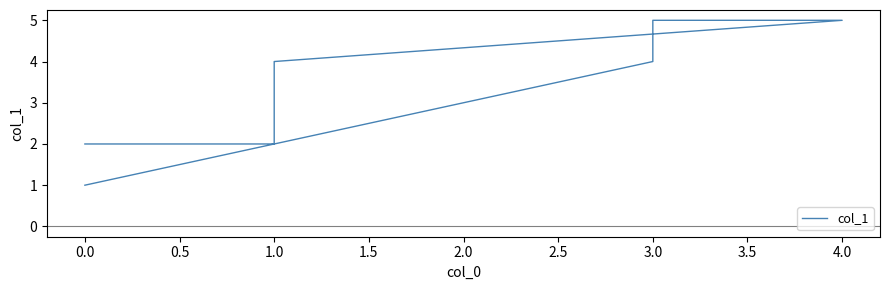

How many values are below 4?

3